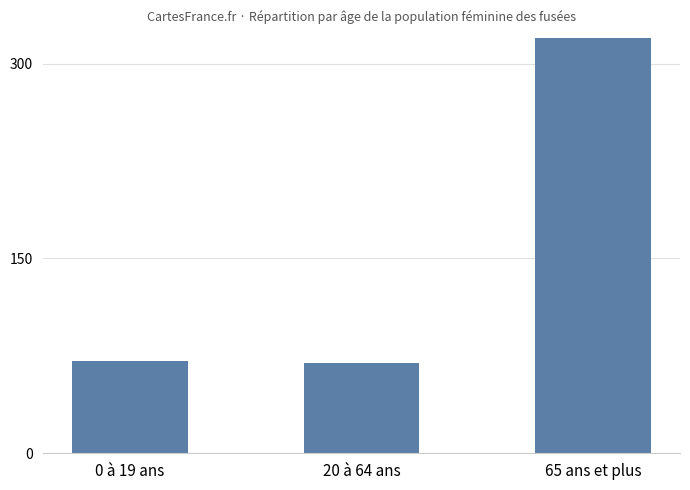

What is the label of the 2nd bar from the right?

20 à 64 ans